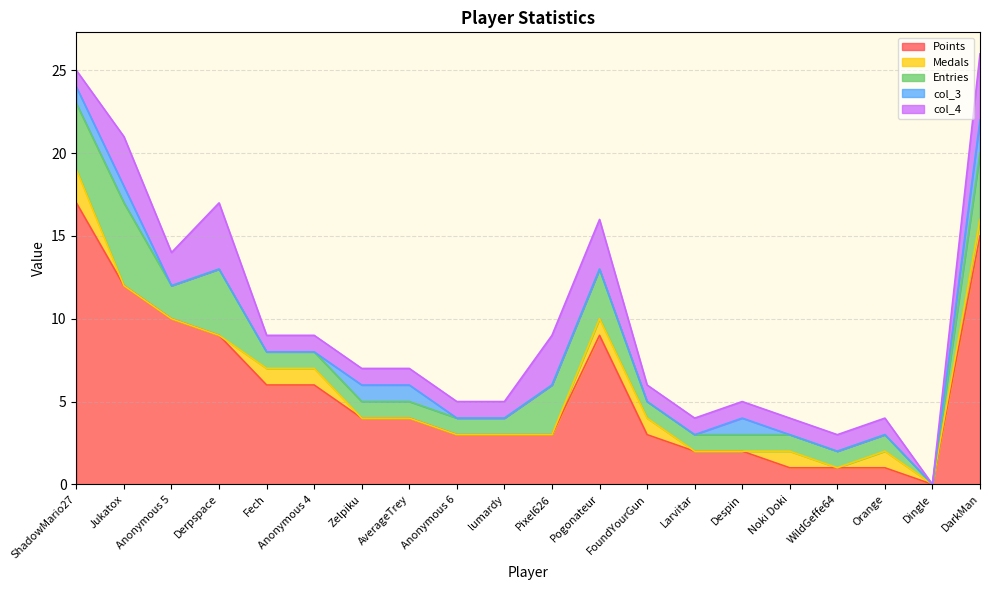

Which series has the largest total across all categories?

Points